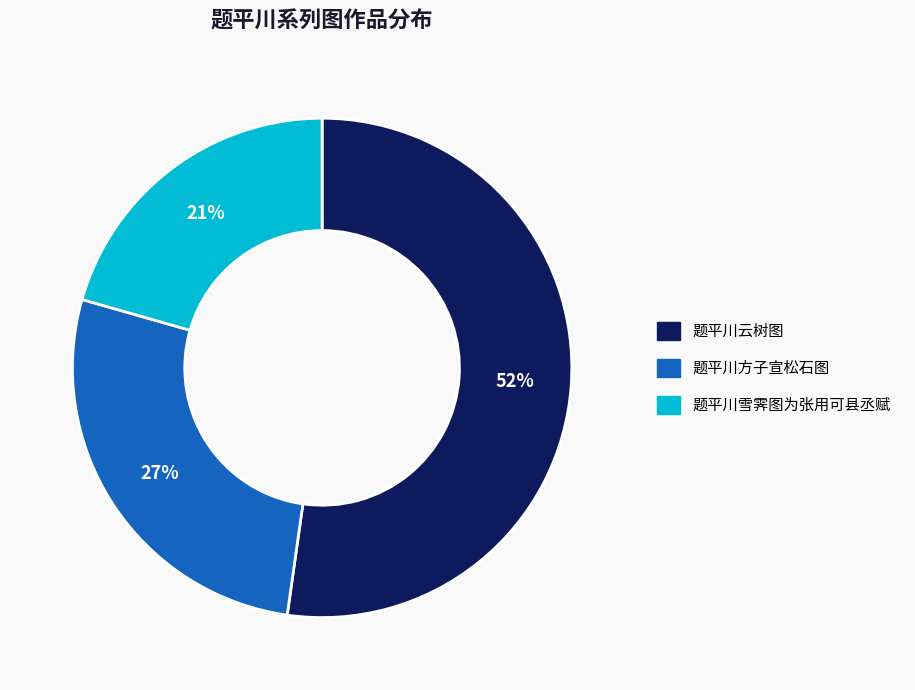

To the nearest percent, what portion does 题平川方子宣松石图 represent?

27%